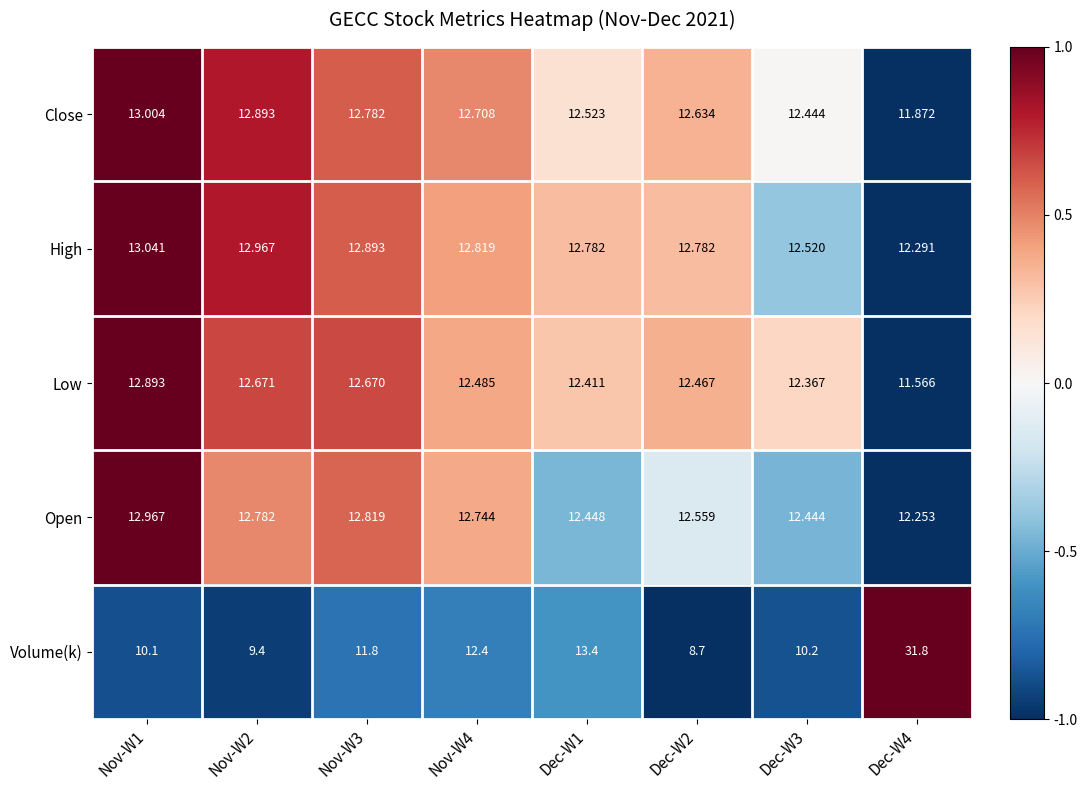

What is the difference between the highest and lowest values at Nov-W1?

2.9